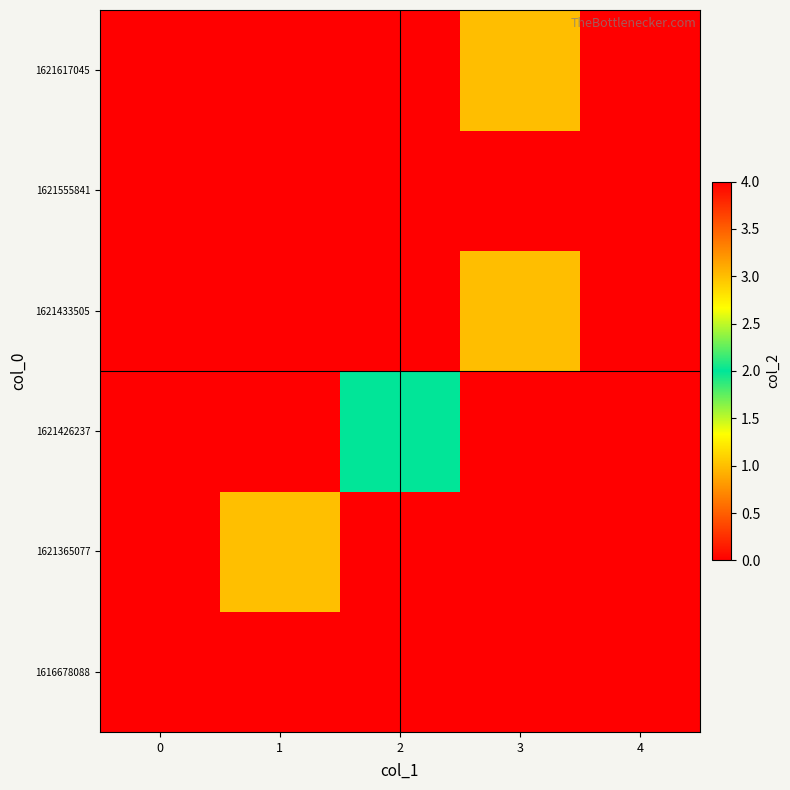

What is the spread (max minus min) of values at 2?

2